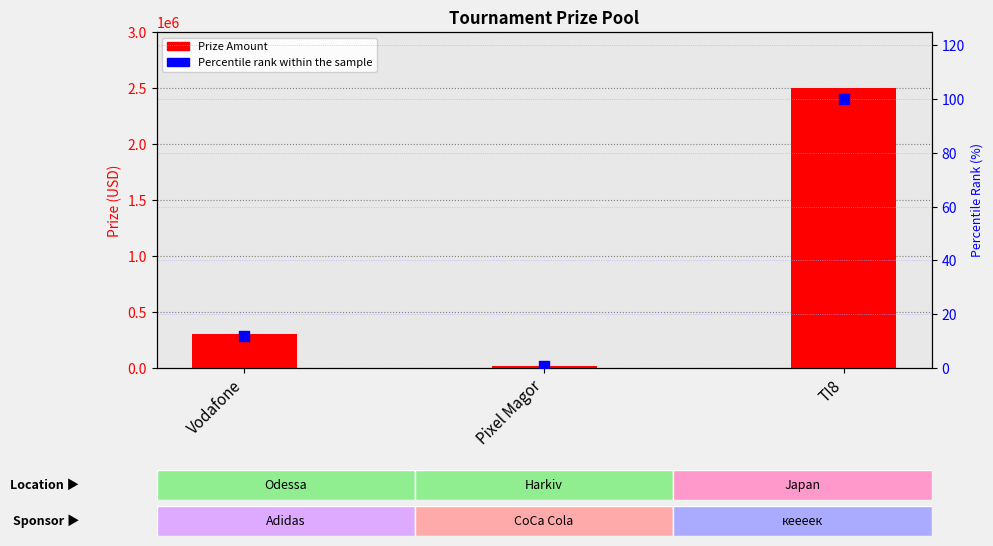

What are all the series names shown in the legend?

Prize Amount, Percentile rank within the sample